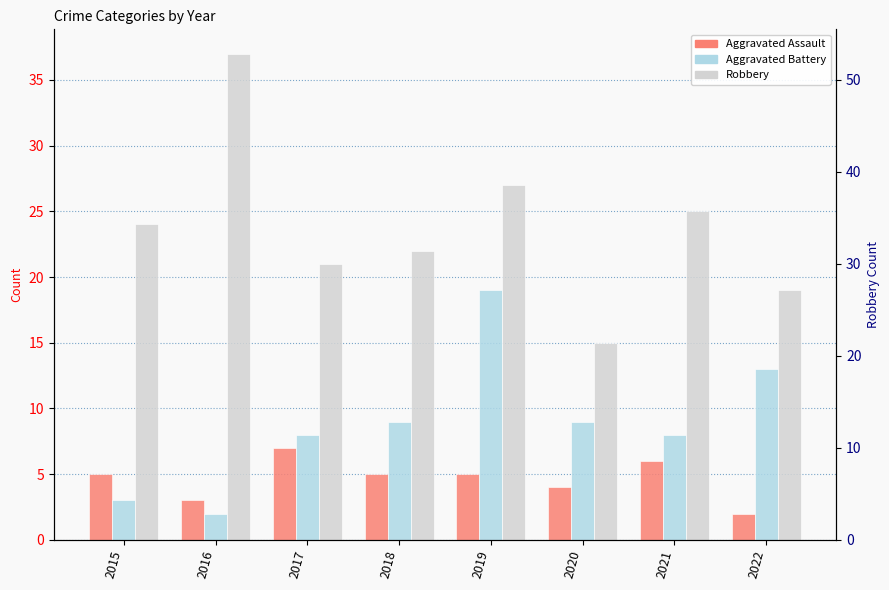

True or false: Aggravated Battery has a value of 2 at 2016.

True